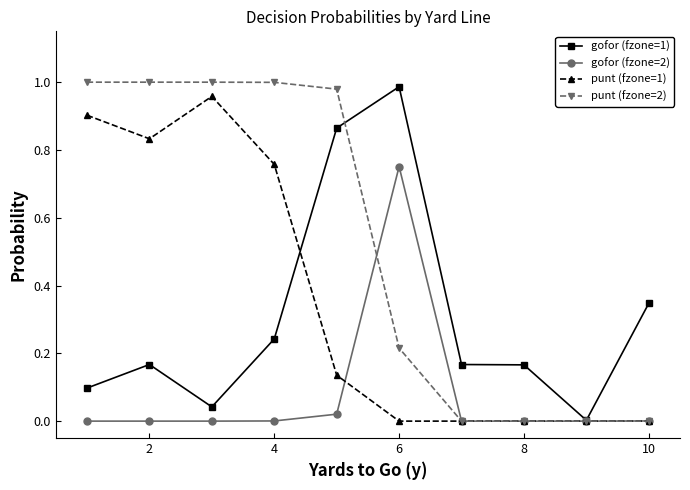

In gofor (fzone=1), how many points are lower than both neighbors (excluding endpoints)?

2